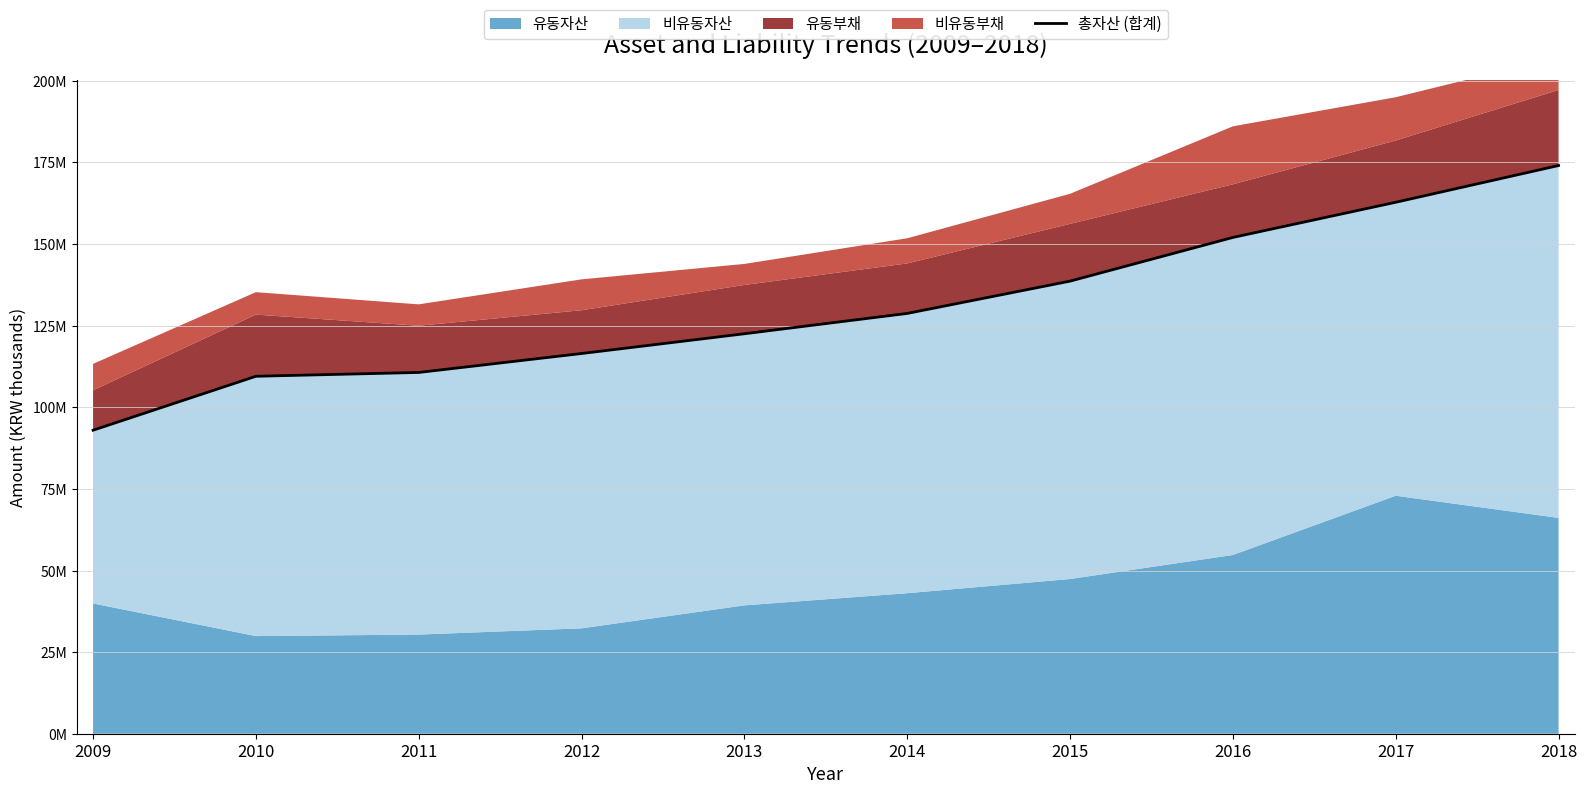

Approximately how many times larger is the value at 2014 compared to 2013?

1.1